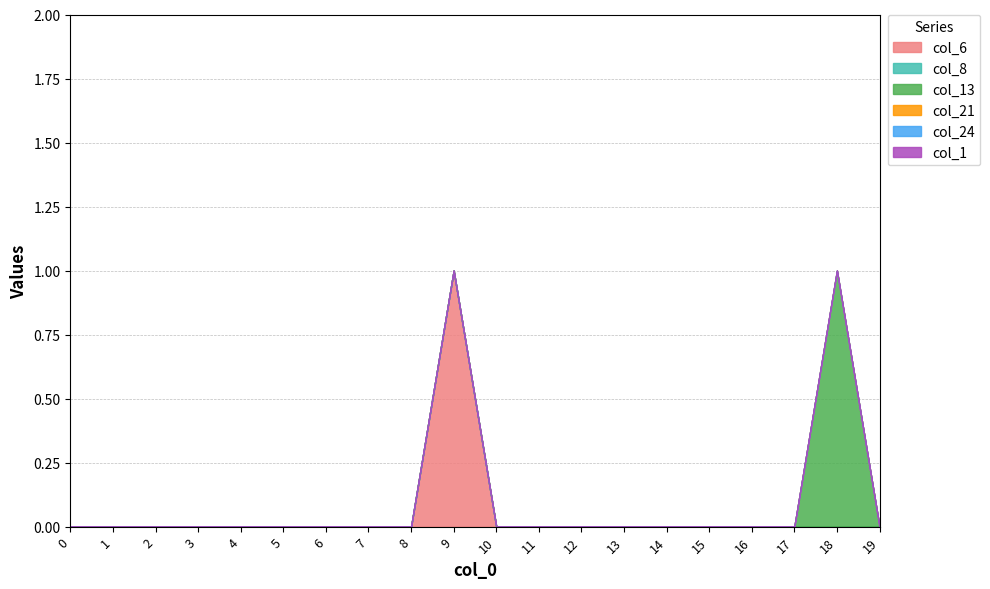

List the series in order of their peak value, highest first.

col_6, col_13, col_8, col_21, col_24, col_1